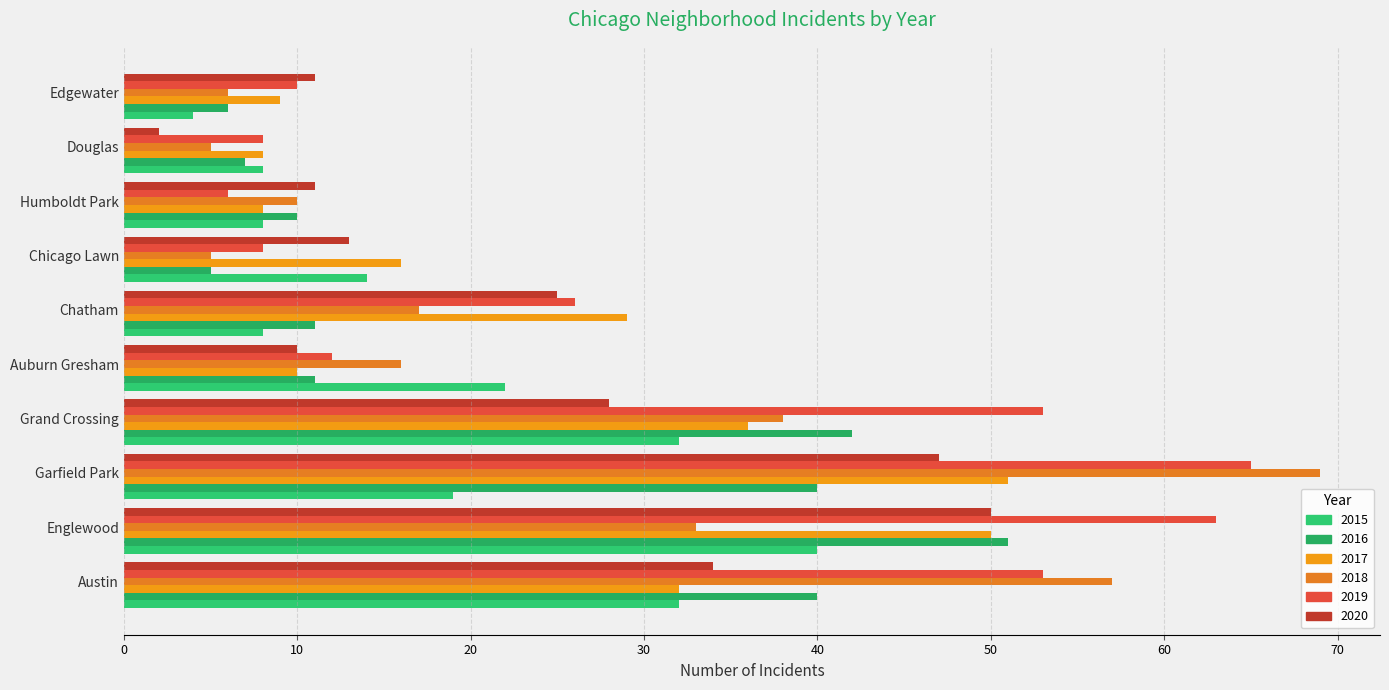

Reading right to left, what are all the values shown in this chart?

2015: 4	8	8	14	8	22	32	19	40	32
2017: 9	8	8	16	29	10	36	51	50	32
2020: 11	2	11	13	25	10	28	47	50	34
2018: 6	5	10	5	17	16	38	69	33	57
2016: 6	7	10	5	11	11	42	40	51	40
2019: 10	8	6	8	26	12	53	65	63	53